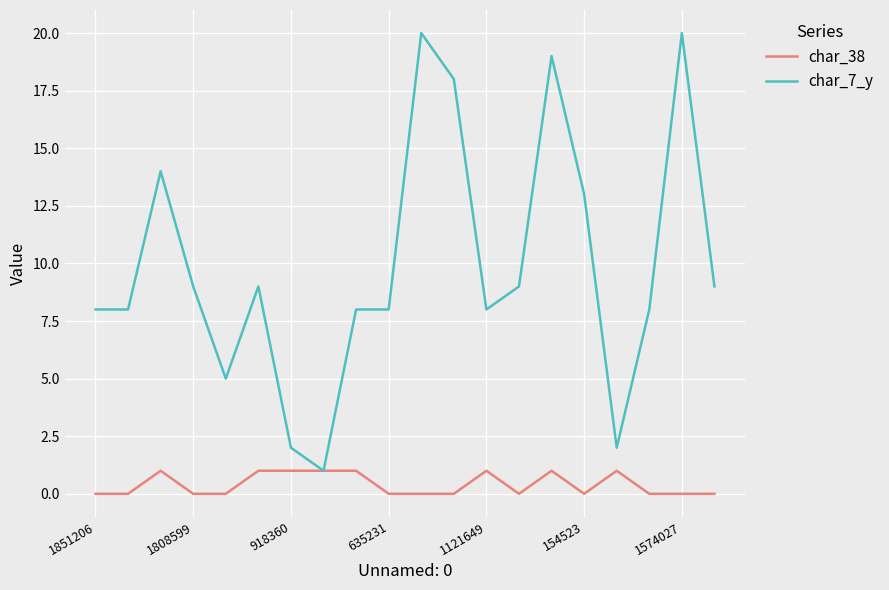

Which series has the largest total across all categories?

char_7_y